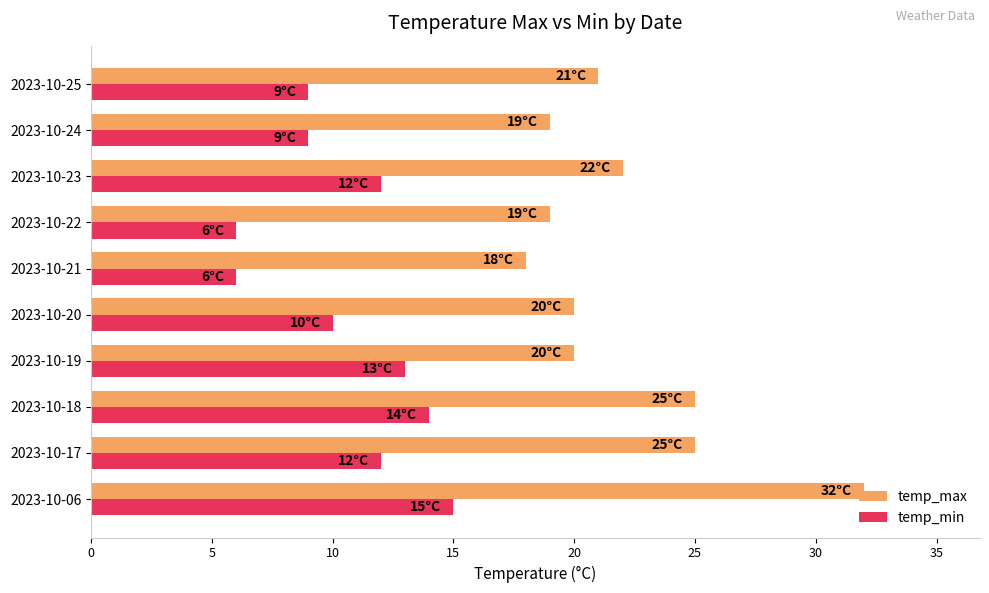

Which series has the largest total across all categories?

temp_max